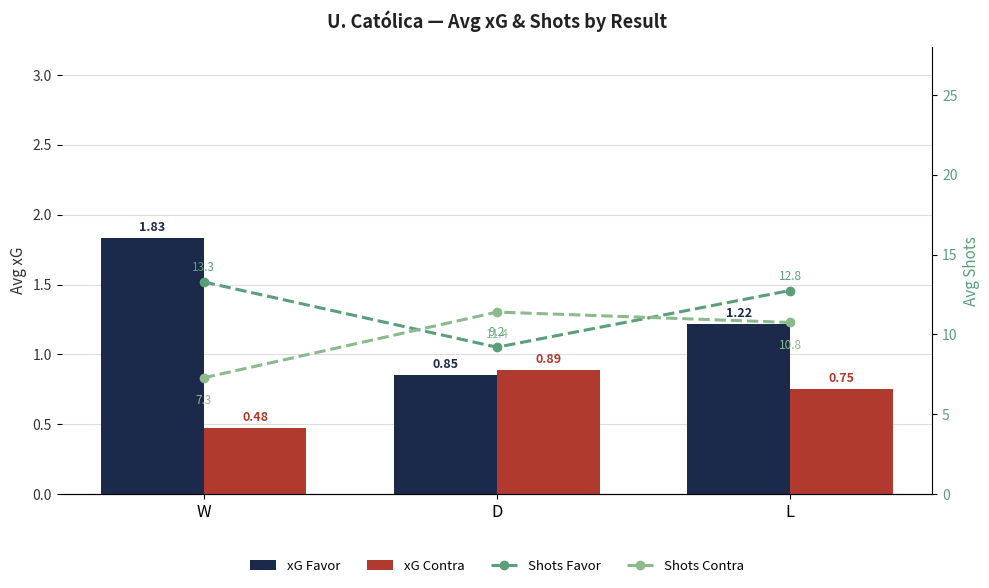

Which label corresponds to the largest value in the chart?

W